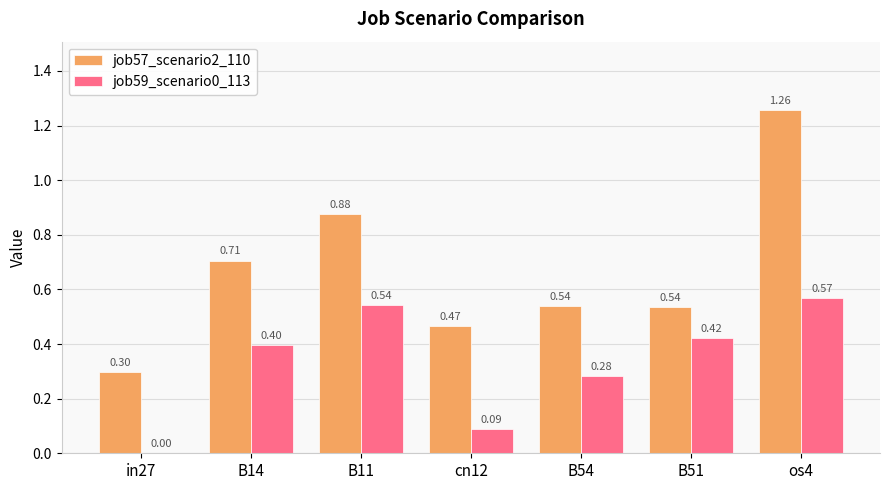

What is the total value across all series at B11?

1.4